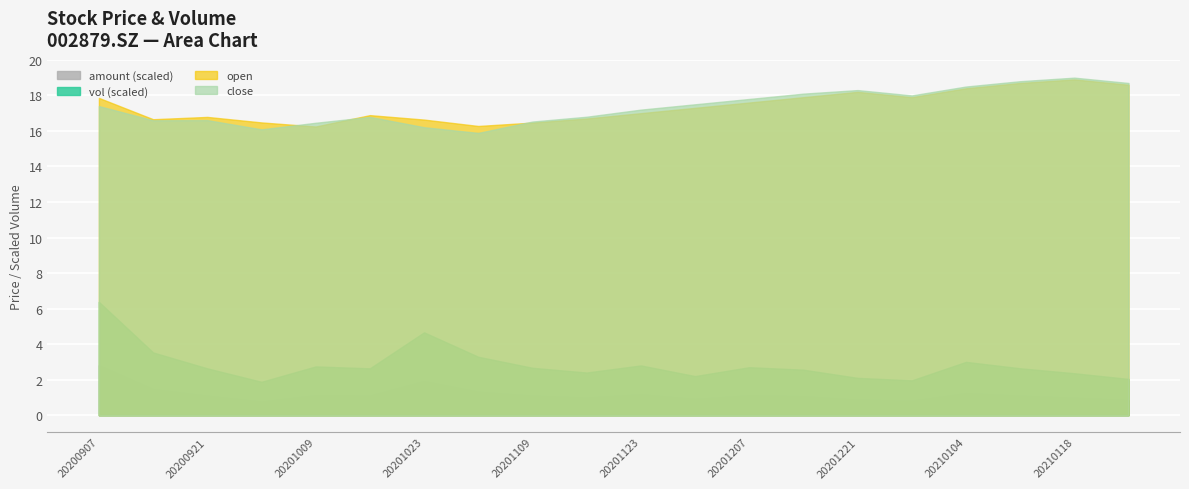

Is the value of amount (scaled) at 20201023 greater than the value of open at 20201023?

No